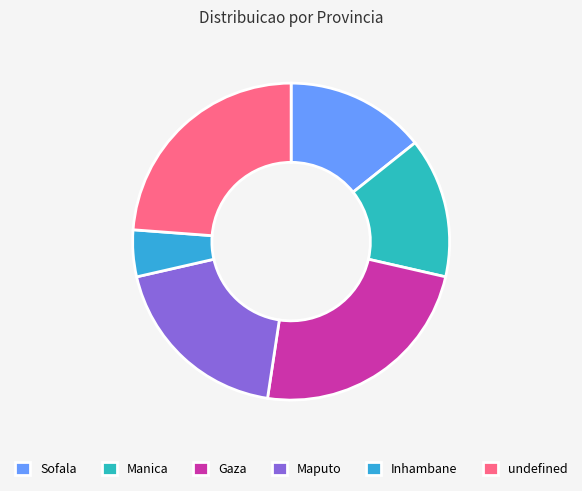

How many segments does this pie chart have?

6